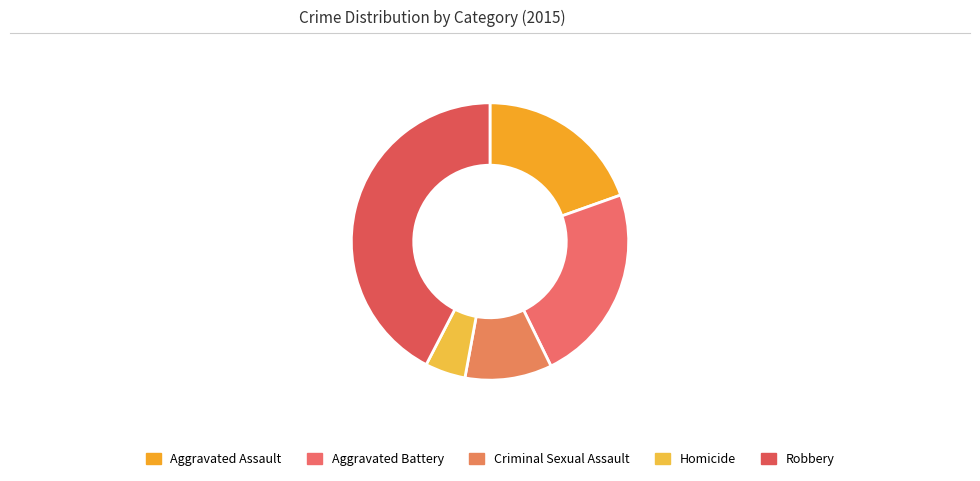

True or false: Aggravated Battery accounts for 23% of the total.

True